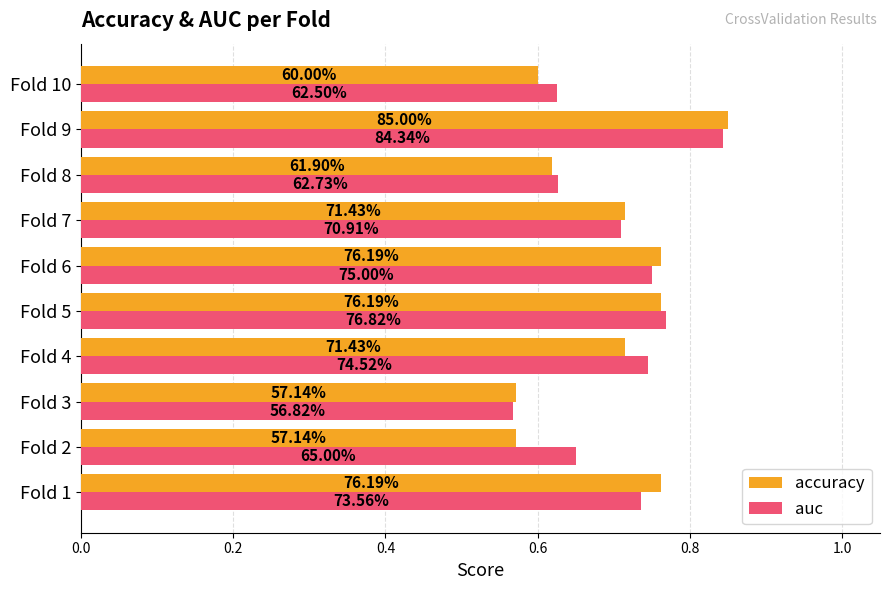

What position from the left is 0.2?

2